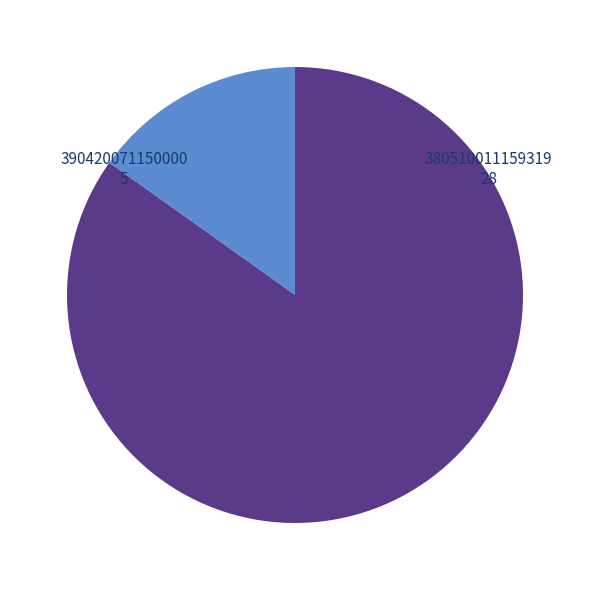

What is the largest slice in the pie chart?

380510011159319